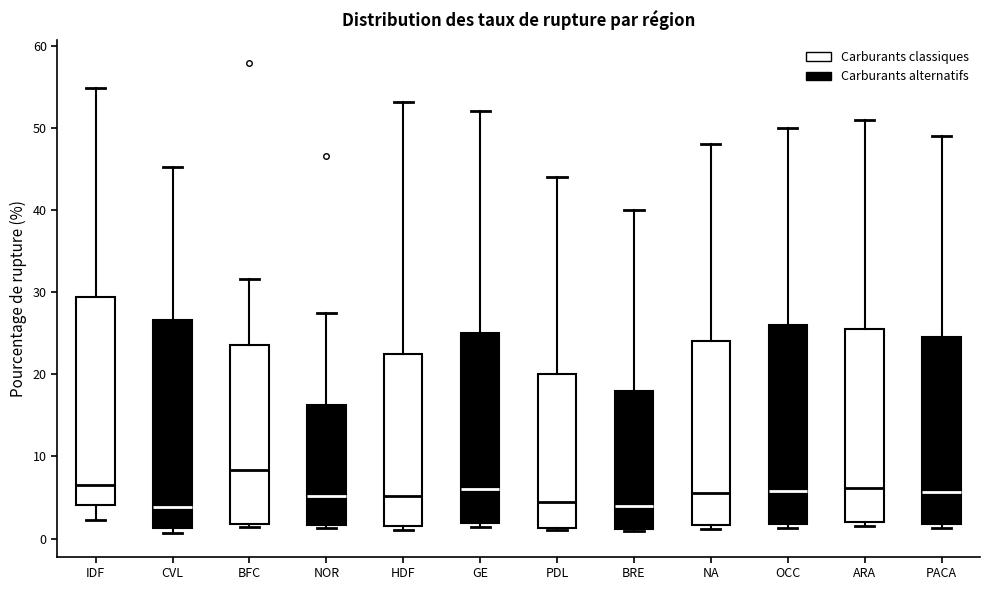

Reading left to right, read every box against the y-axis: the position of its median line, the range the box covers, and the ends of its whiskers. The values are not printed on the chart, so give them approximately, as read against the axis.

IDF: median 7, box 4 to 29, whiskers 2 to 55
CVL: median 4, box 1 to 27, whiskers 1 (just below the box's lower edge) to 45
BFC: median 8, box 2 to 24, whiskers 1 to 32
NOR: median 5, box 2 to 16, whiskers 1 to 27
HDF: median 5, box 2 to 22, whiskers 1 to 53
GE: median 6, box 2 to 25, whiskers 1 to 52
PDL: median 5, box 1 to 20, whiskers 1 (just below the box's lower edge) to 44
BRE: median 4, box 1 to 18, whiskers 1 to 40
NA: median 6, box 2 to 24, whiskers 1 to 48
OCC: median 6, box 2 to 26, whiskers 1 to 50
ARA: median 6, box 2 to 26, whiskers 2 (just below the box's lower edge) to 51
PACA: median 6, box 2 to 25, whiskers 1 to 49